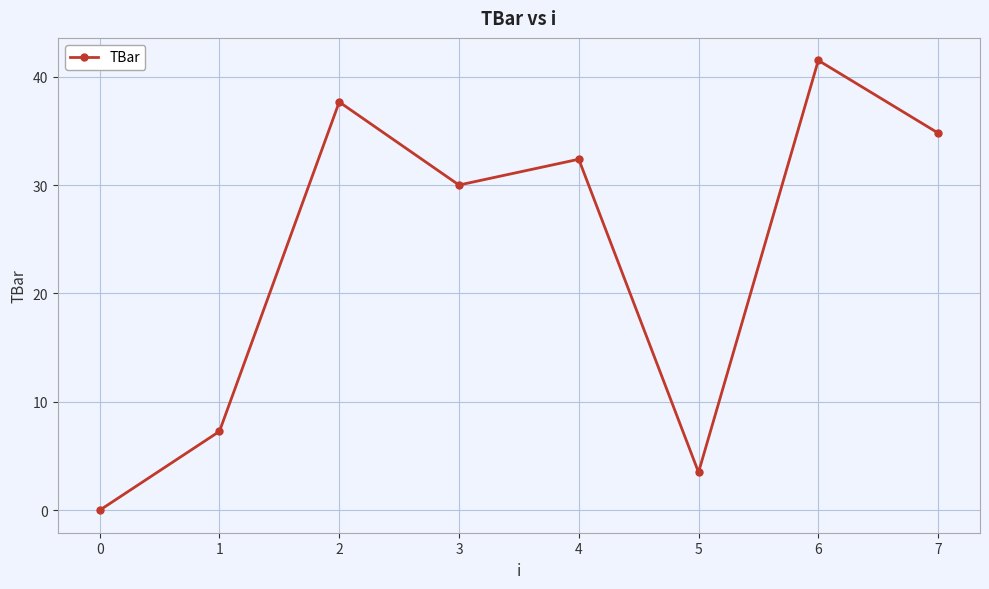

What is the difference between the second highest and minimum values?

37.7